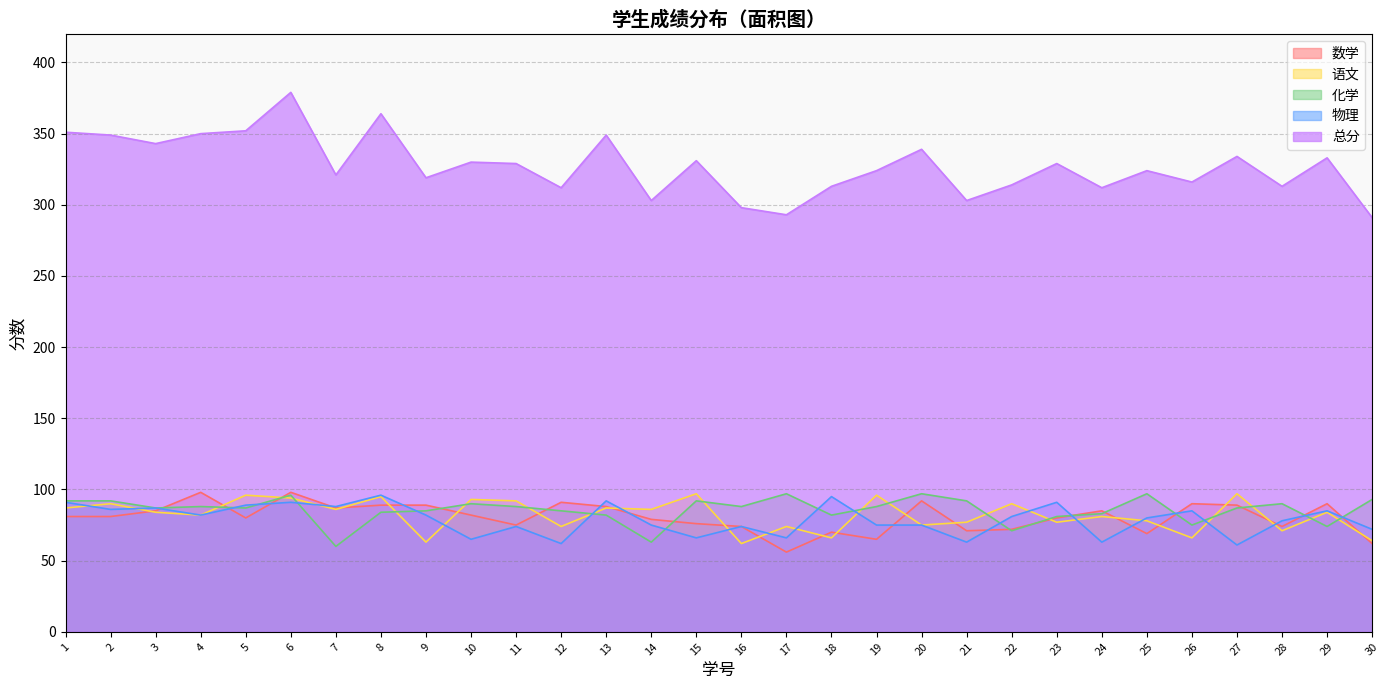

At which label does 物理 first exceed 81?

1